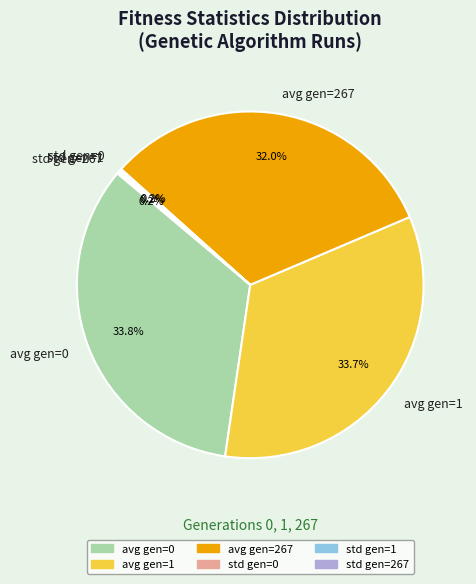

How much of the chart is everything except avg gen=267?

68.0%